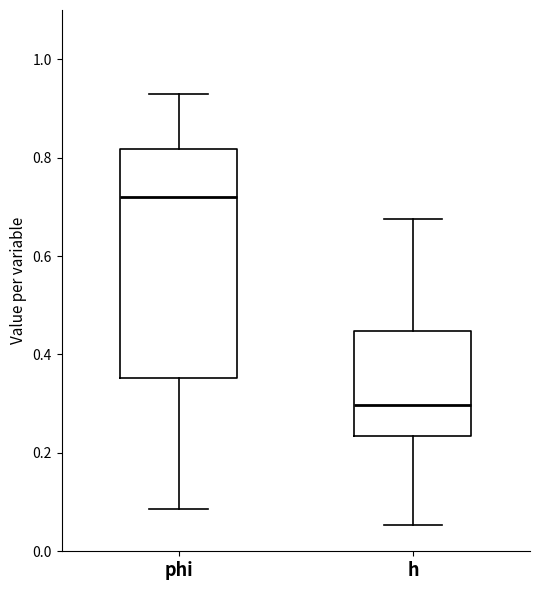

Reading left to right, transcribe this box plot: for each box, give where its median line is, the range the box spans, and where its two whiskers end, as read against the y-axis. The values are not printed on the chart, so give them approximately, as read against the axis.

phi: median 0.72, box 0.36 to 0.82, whiskers 0.08 to 0.92
h: median 0.30, box 0.24 to 0.44, whiskers 0.06 to 0.68